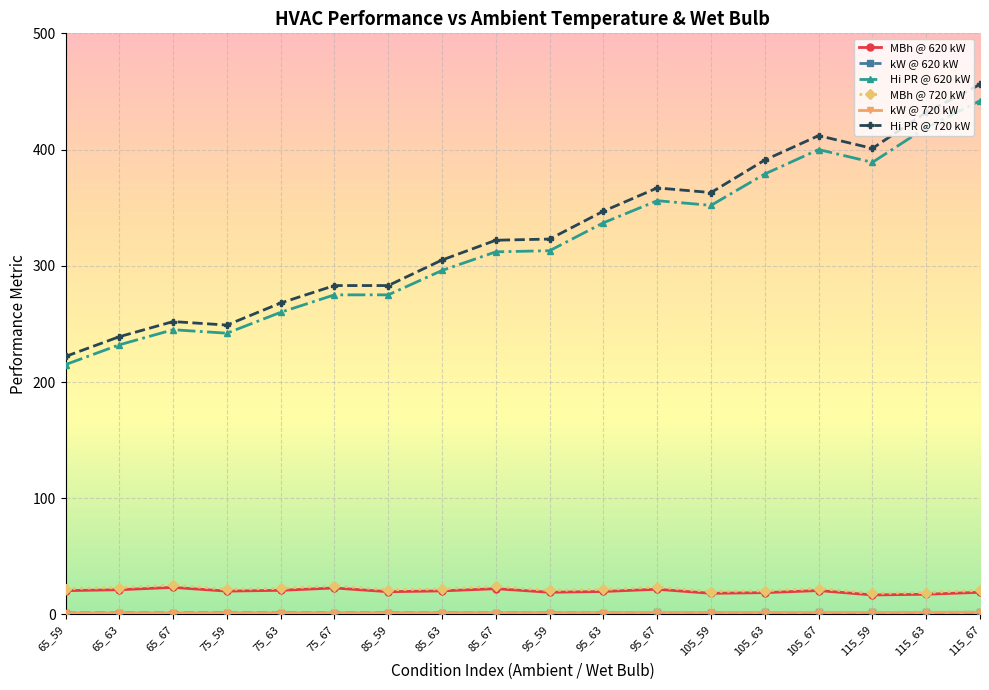

Which series has the largest total across all categories?

Hi PR @ 720 kW